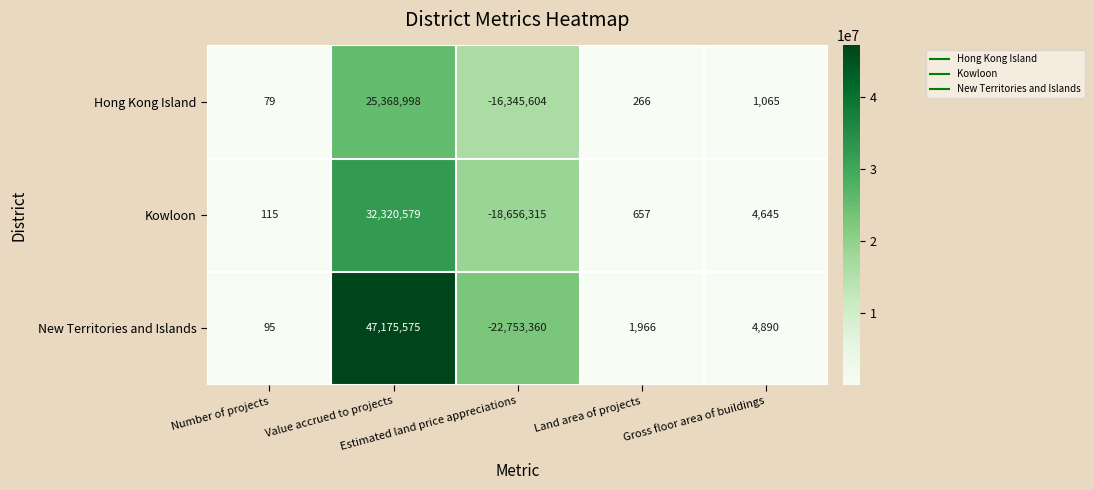

At how many categories does at least one series exceed 39999819?

1